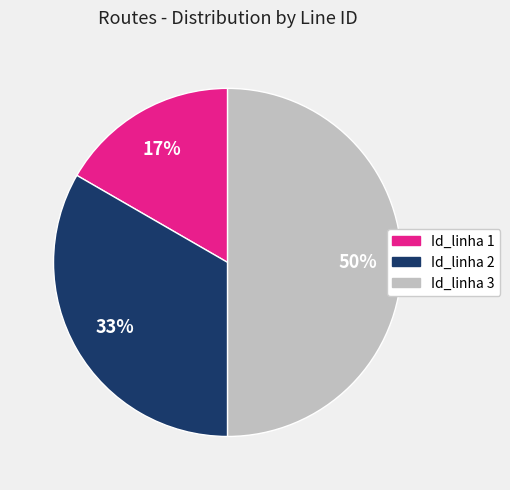

To the nearest percent, what percentage of the pie is Id_linha 3?

50%